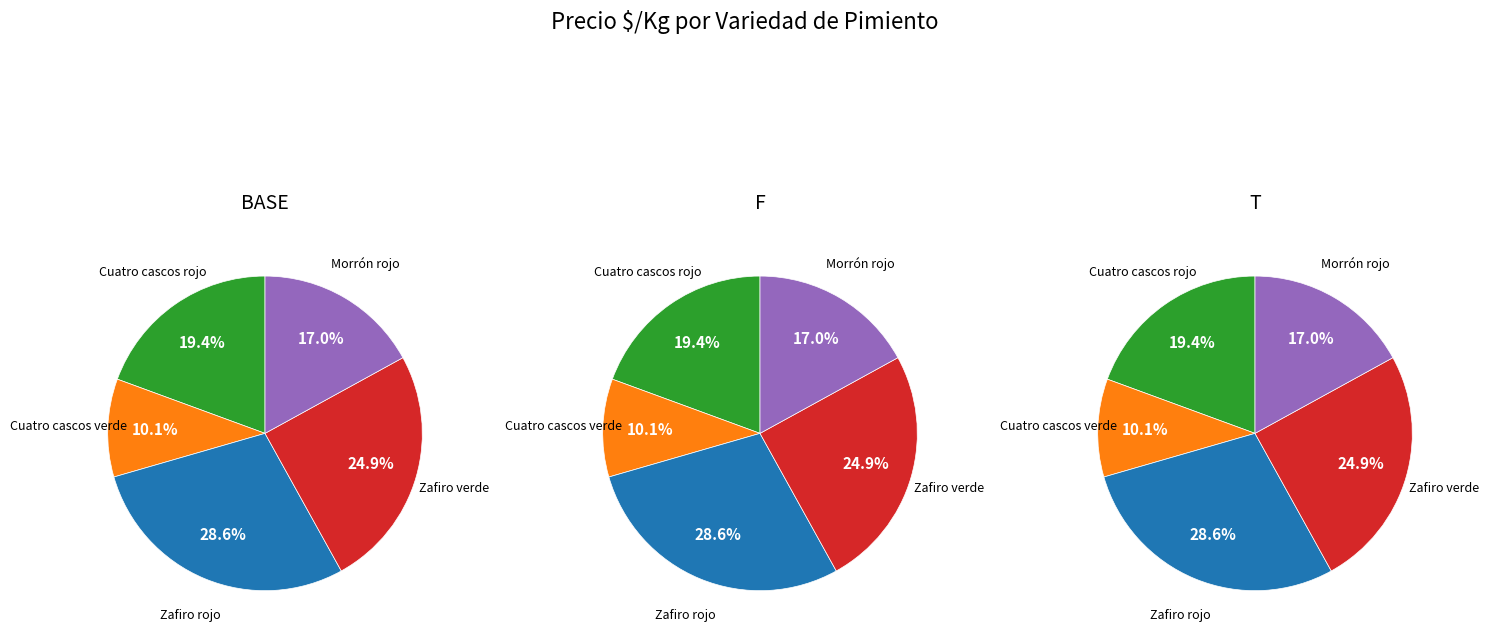

Does Zafiro rojo account for over 50% of the chart?

No